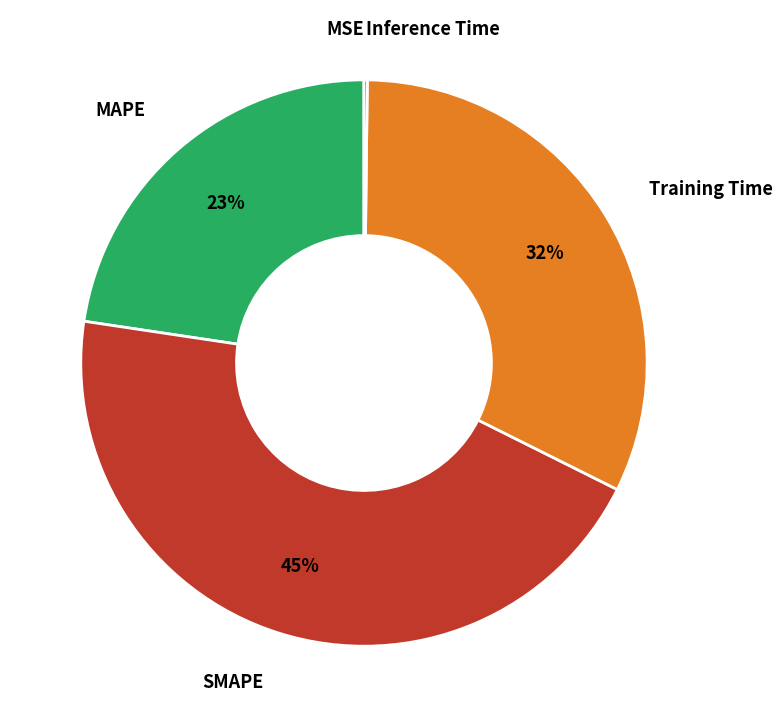

Combined, do SMAPE and MAPE account for over 50%?

Yes